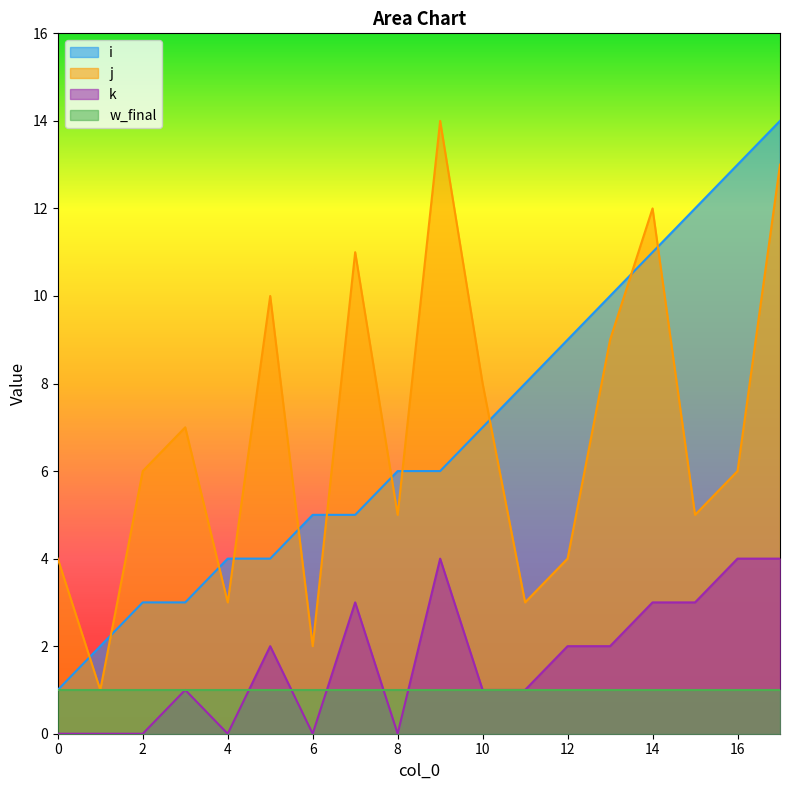

After their last crossing, which series has the higher values: j or i?

i